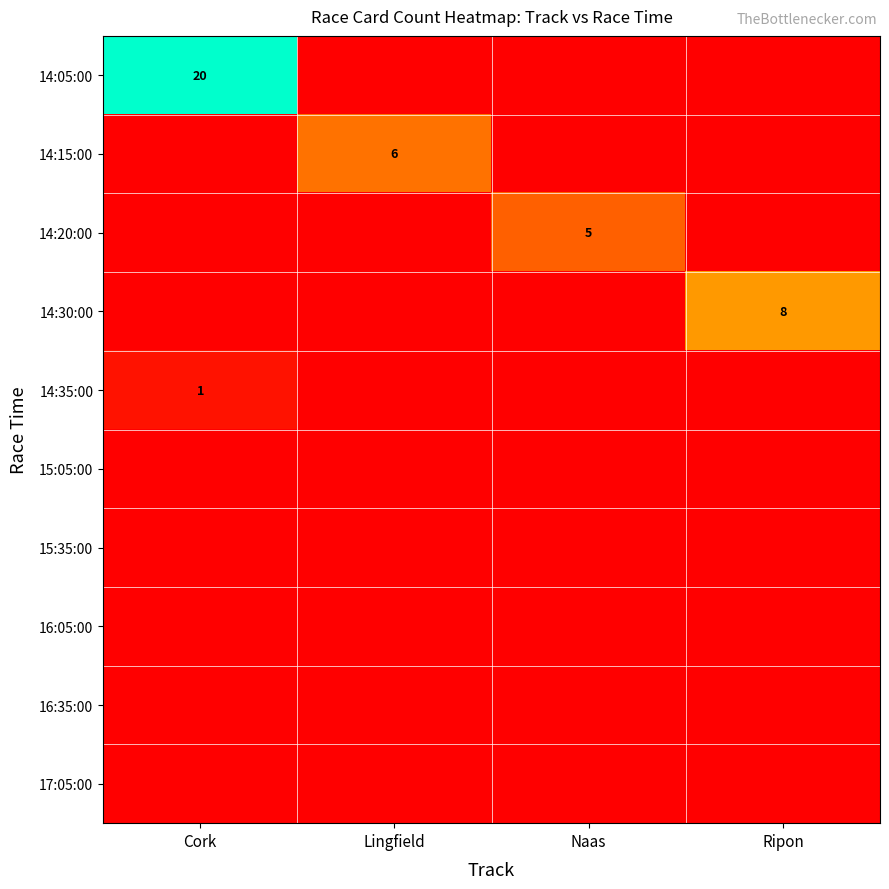

What is the greatest value displayed?

20